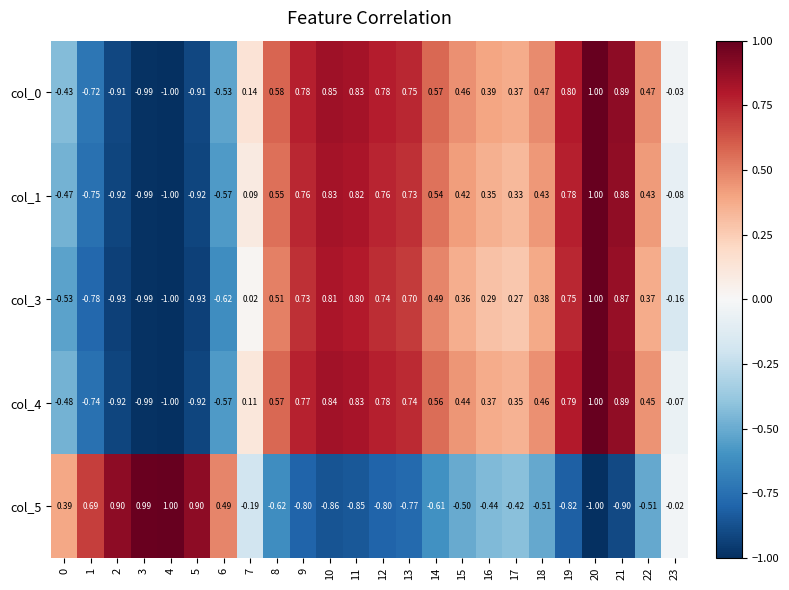

At how many categories does at least one series exceed 0?

23